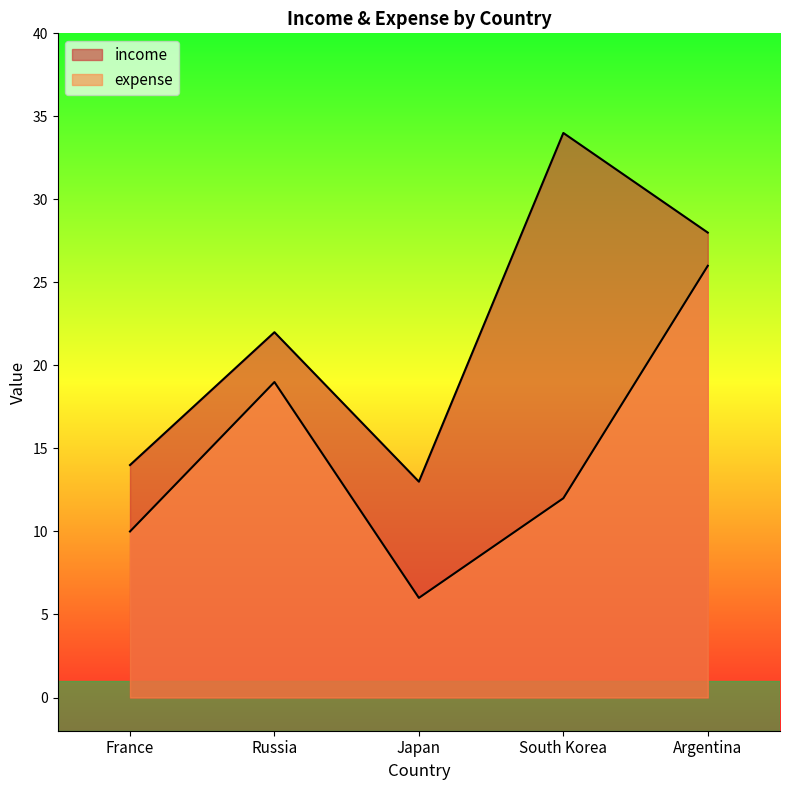

True or false: expense has a value of 12 at Russia.

False